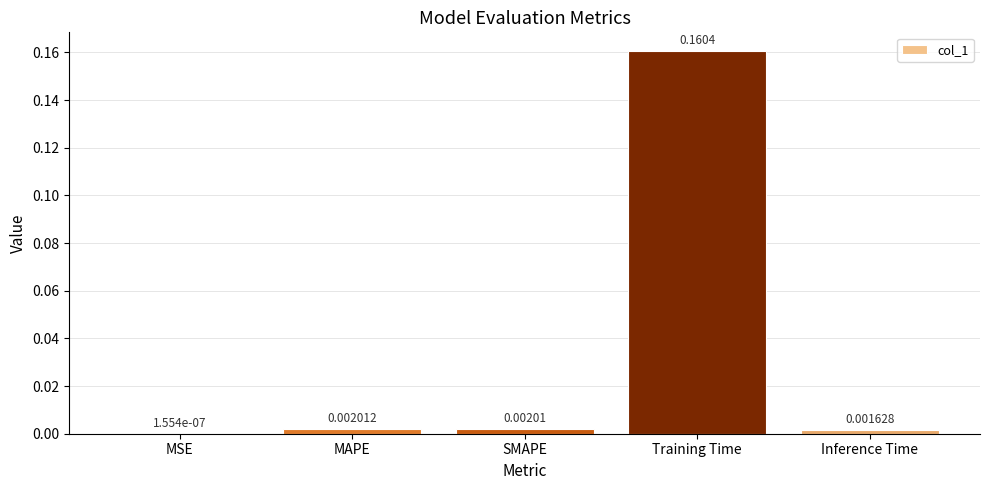

At which label is the value closest to 0?

MSE